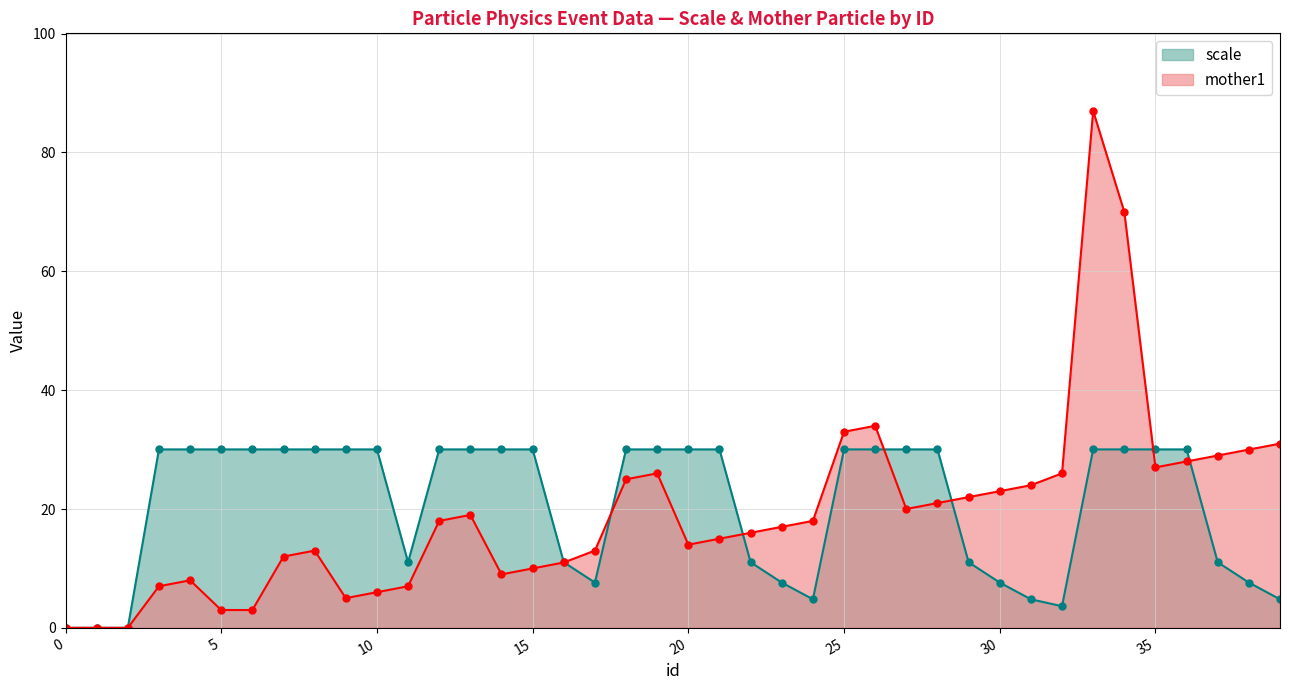

What is the sum of all mother1 values?

780.0